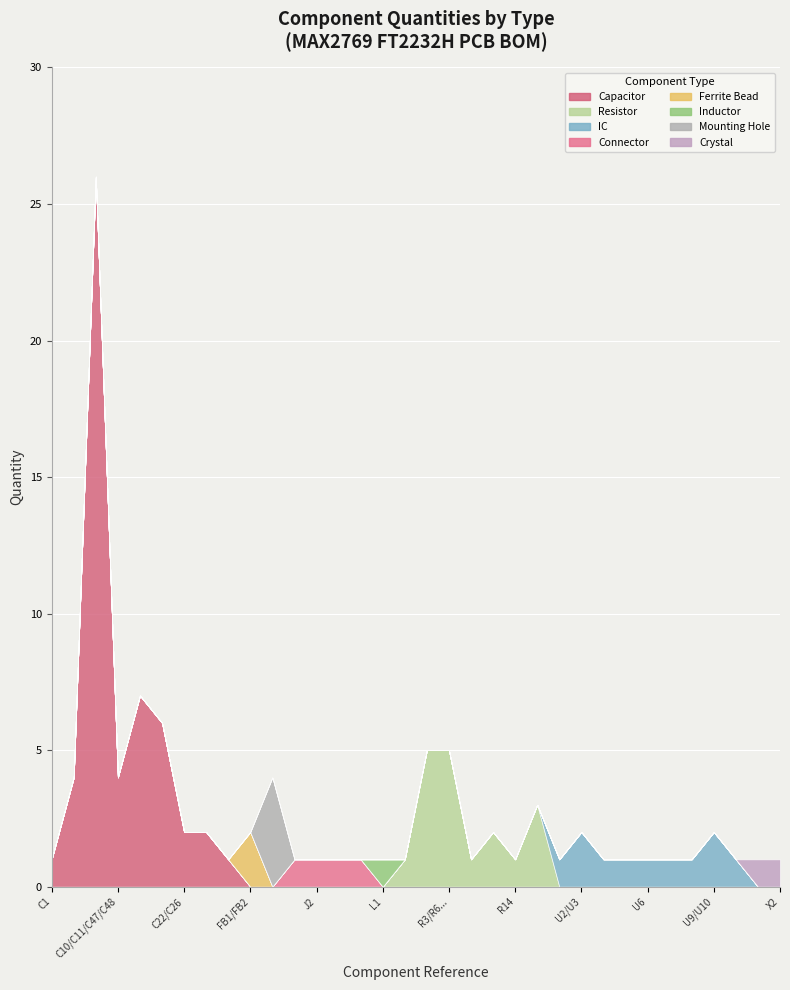

Reading left to right, extract all data points from this chart.

1	4	26	4	7	6	2	2	1	2	4	1	1	1	1	1	1	5	5	1	2	1	3	1	2	1	1	1	1	1	2	1	1	1